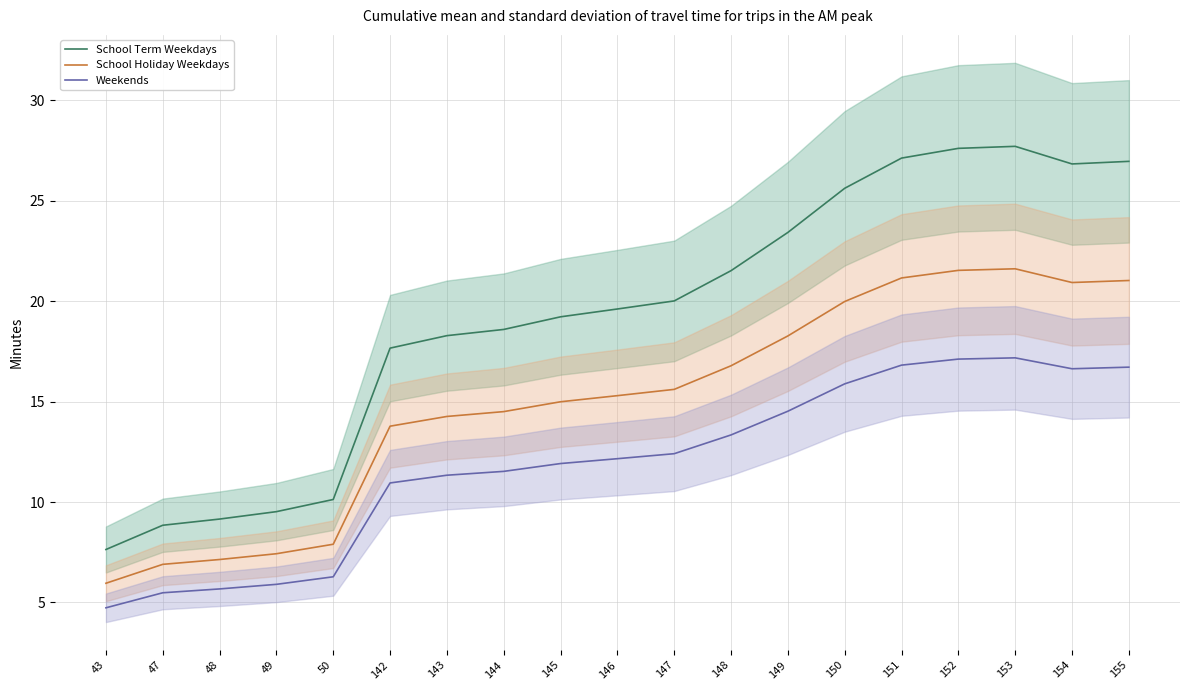

True or false: Weekends has a value of 30.8 at 153.

False